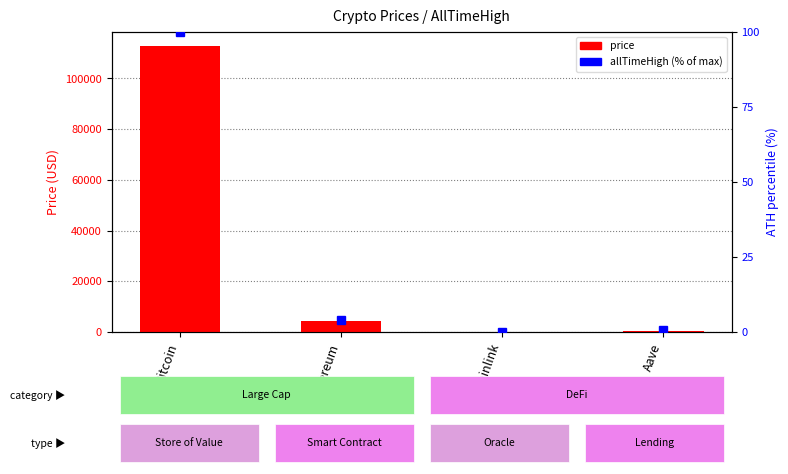

What is the label of the 1st bar from the left?

Bitcoin